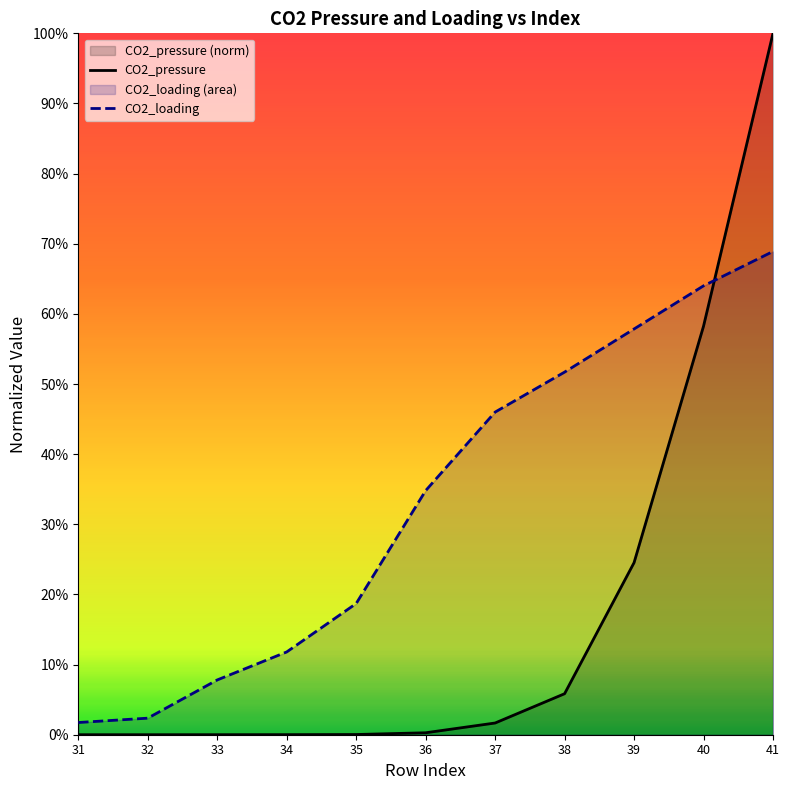

At how many categories does at least one series exceed 0?

11